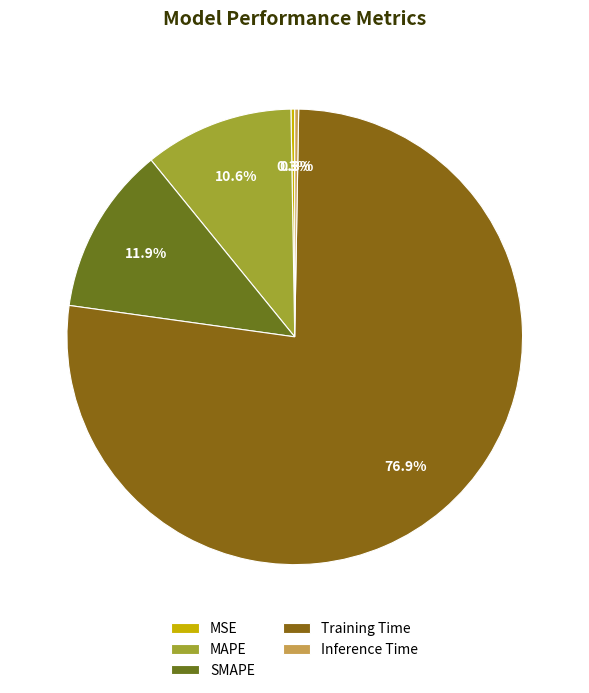

To the nearest percent, what percentage of the pie is SMAPE?

12%